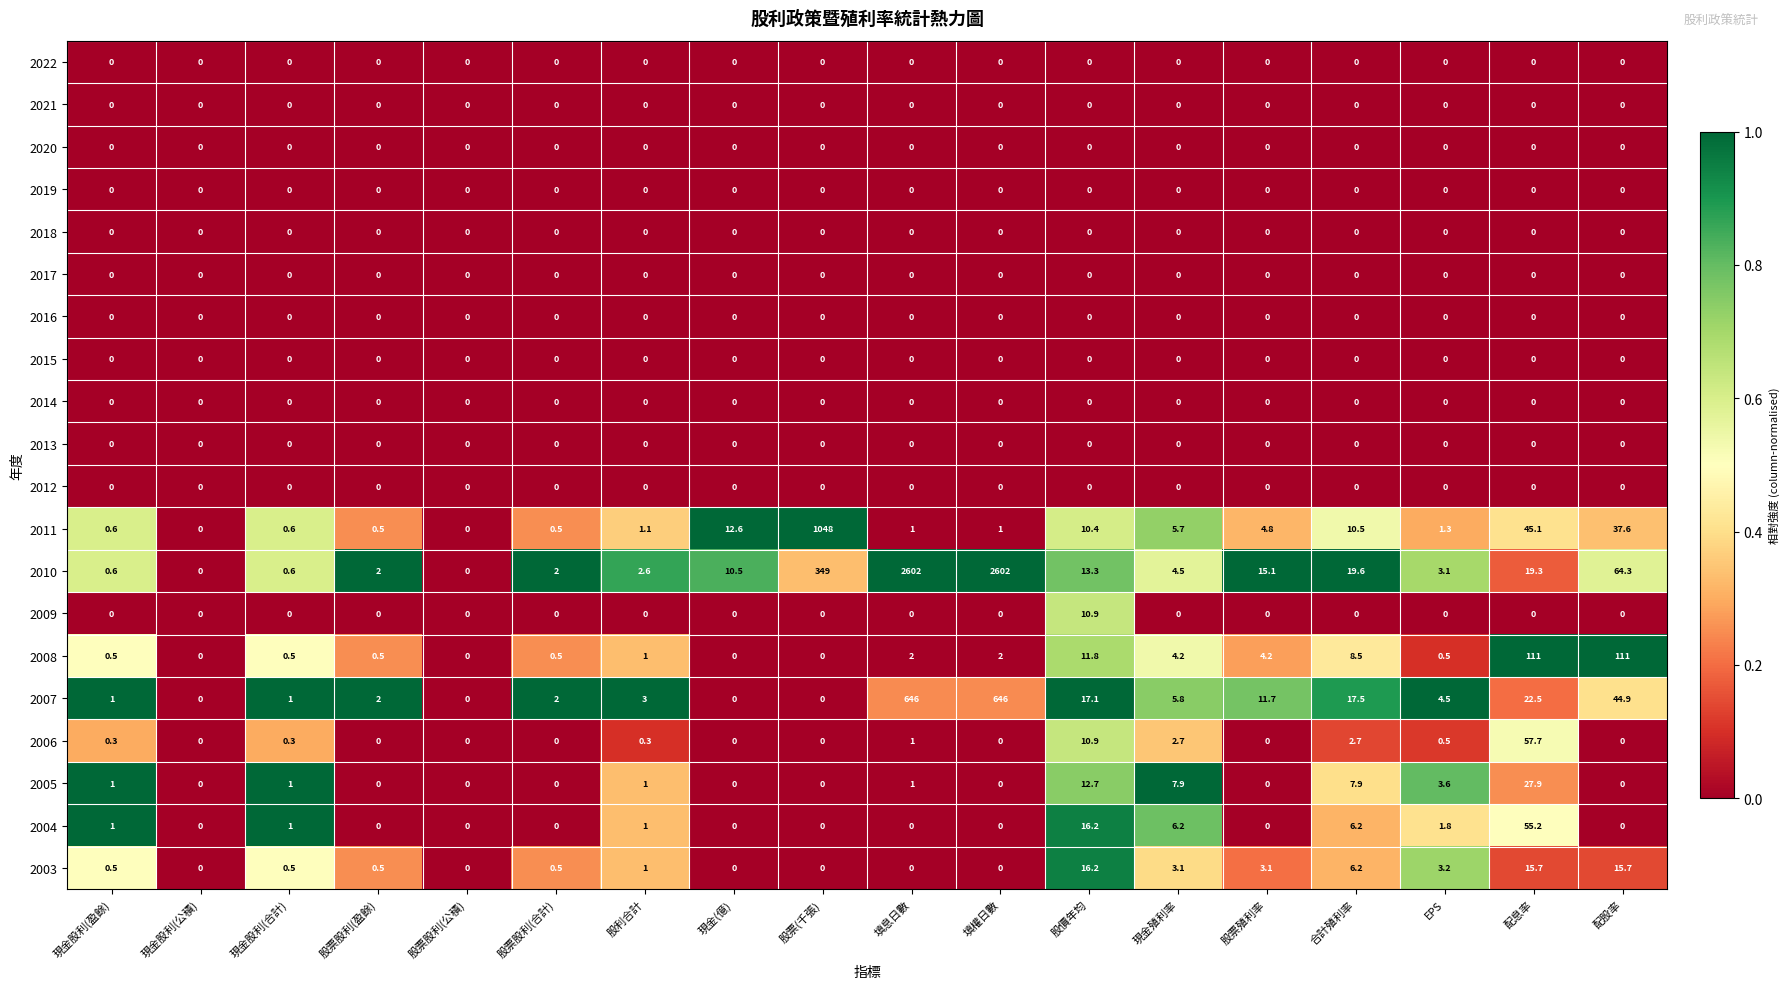

At which label is 2006 closest to 28?

股價年均